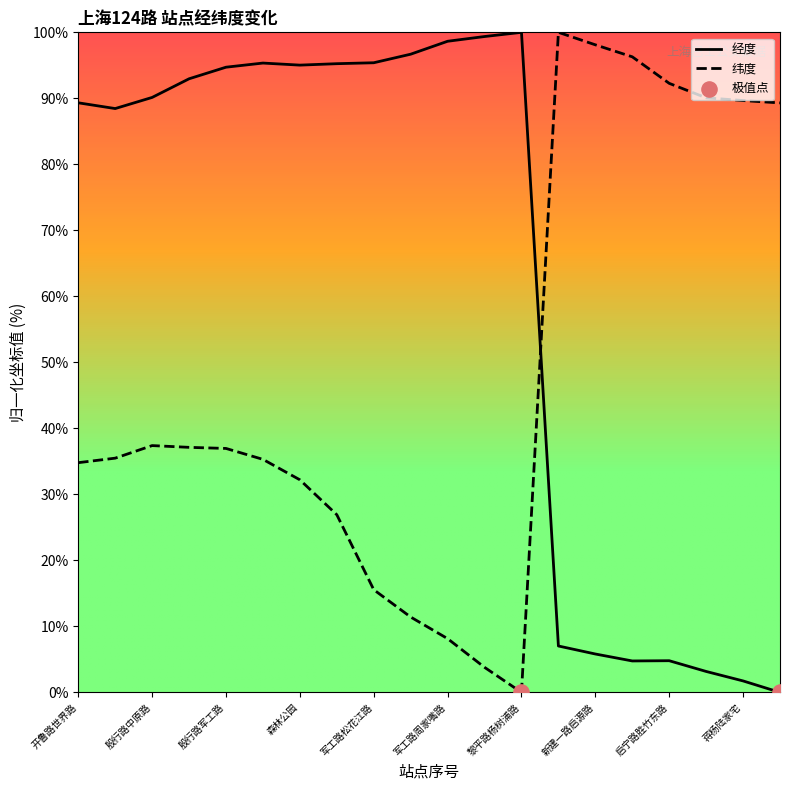

What are all the series names shown in the legend?

经度, 纬度